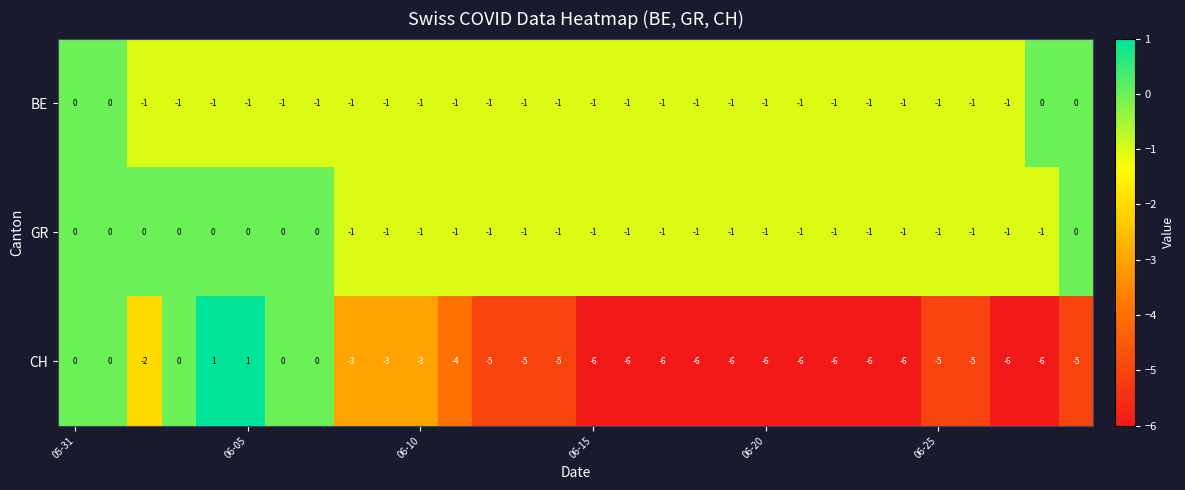

Count the GR values in the range -1 to 0.

30